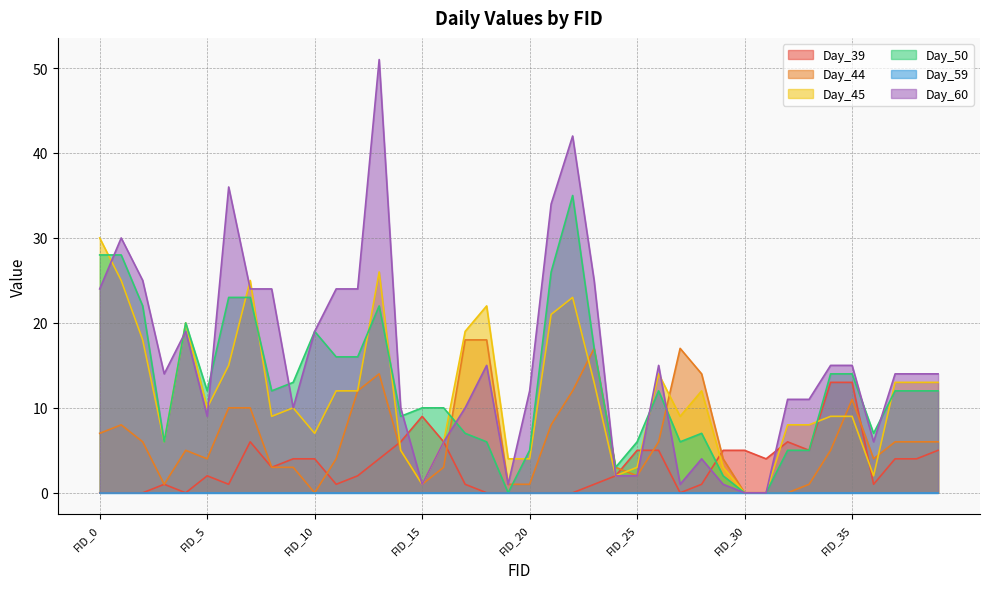

What is the difference between the maximum and minimum values in the Day_39 series?

13